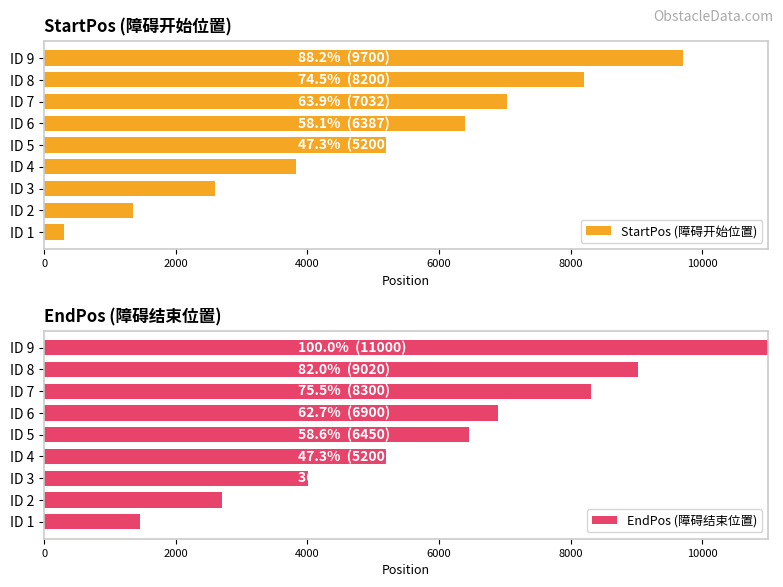

Which series has the widest spread of values?

EndPos (障碍结束位置)